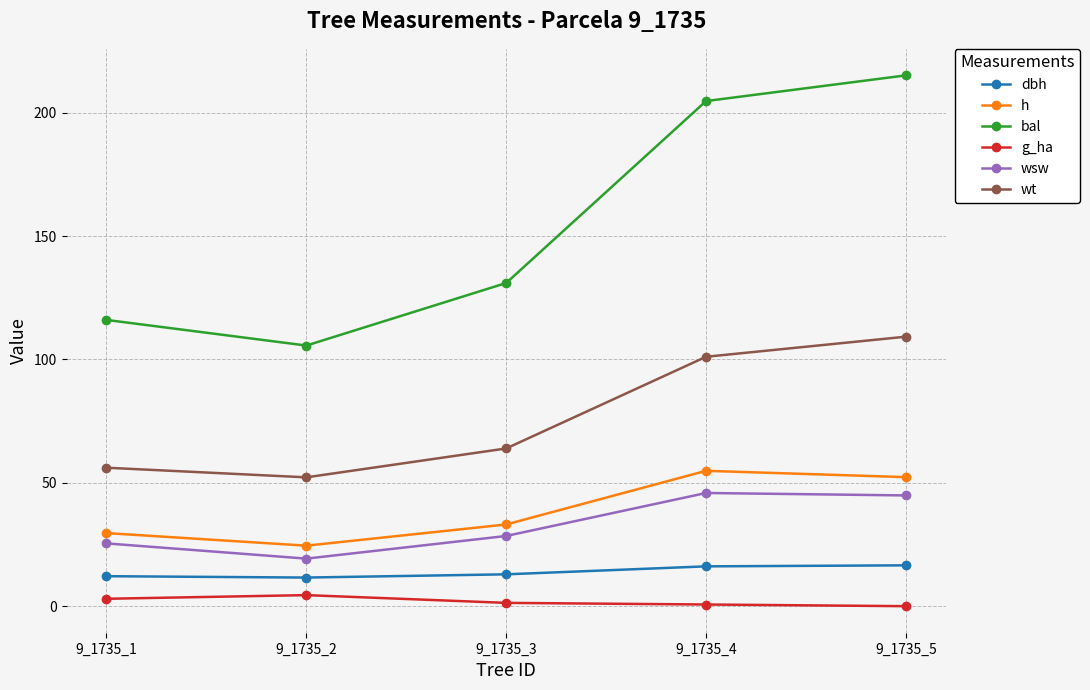

What is the difference between the highest and lowest values at 9_1735_2?

101.1